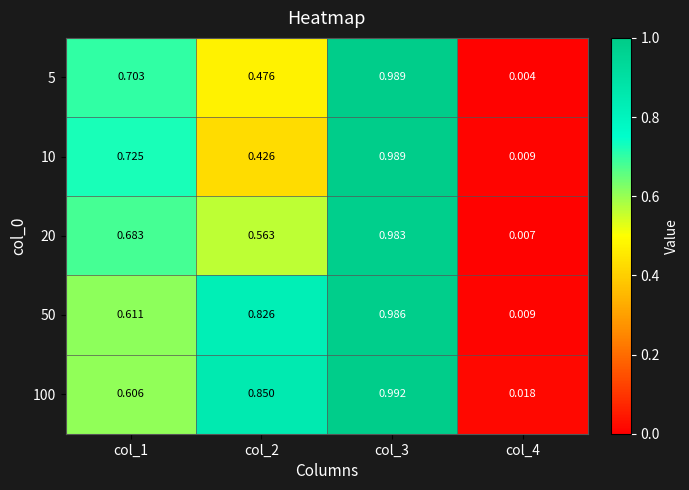

Is the value of 50 at col_3 greater than the value of 5 at col_1?

Yes